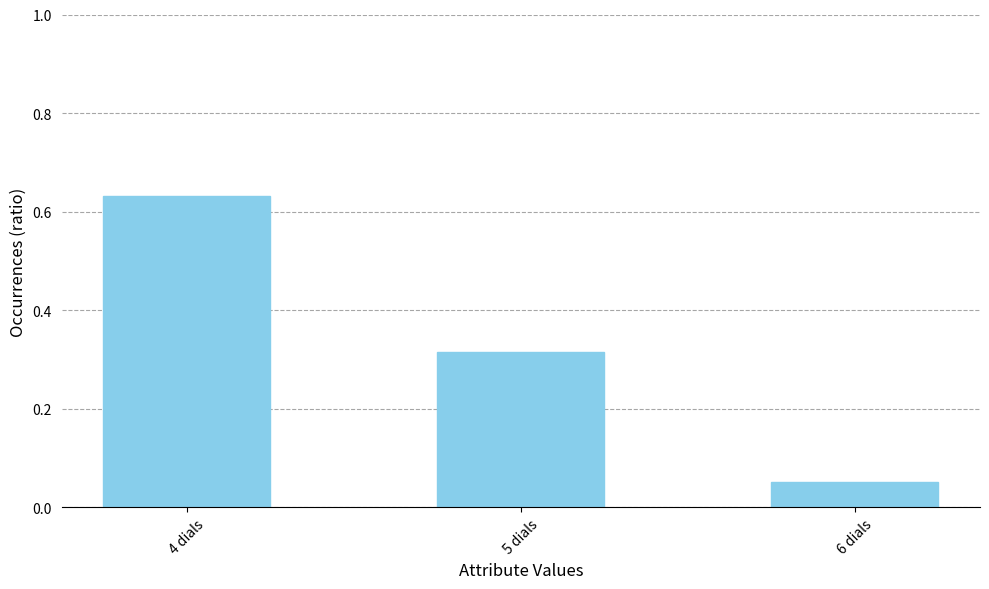

Are the bars grouped side by side (vs. stacked)?

No